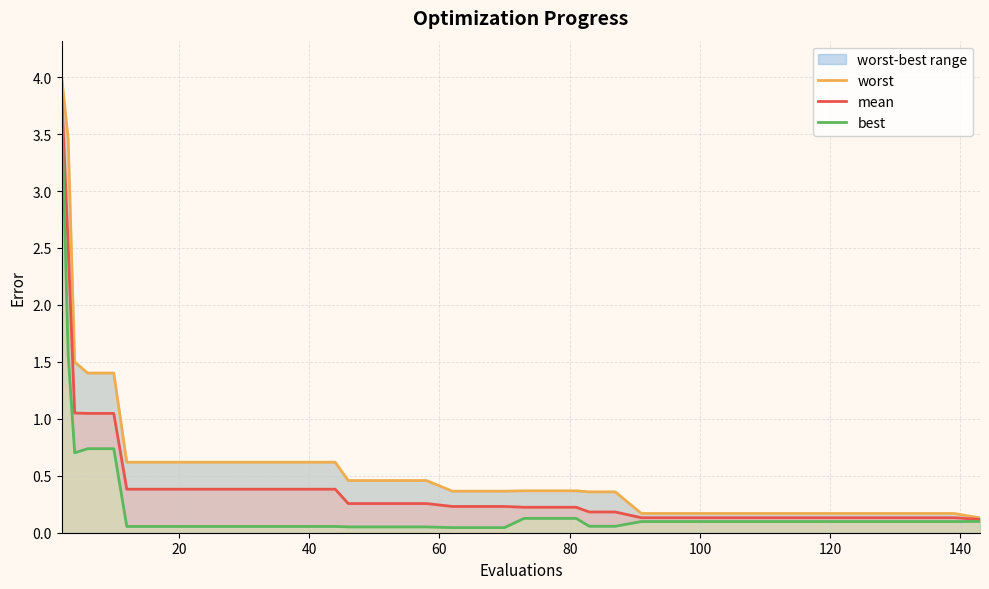

List the series in order of their overall mean, lowest first.

best, mean, worst